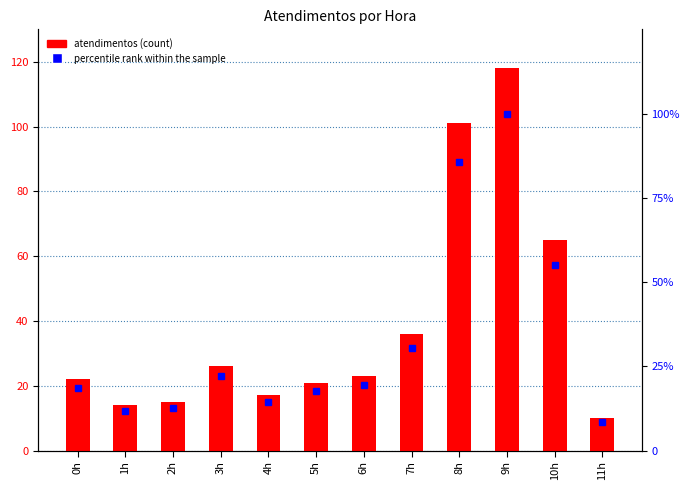

Rank the categories by percentile rank within the sample value from highest to lowest.

9h, 8h, 10h, 7h, 3h, 6h, 0h, 5h, 4h, 2h, 1h, 11h